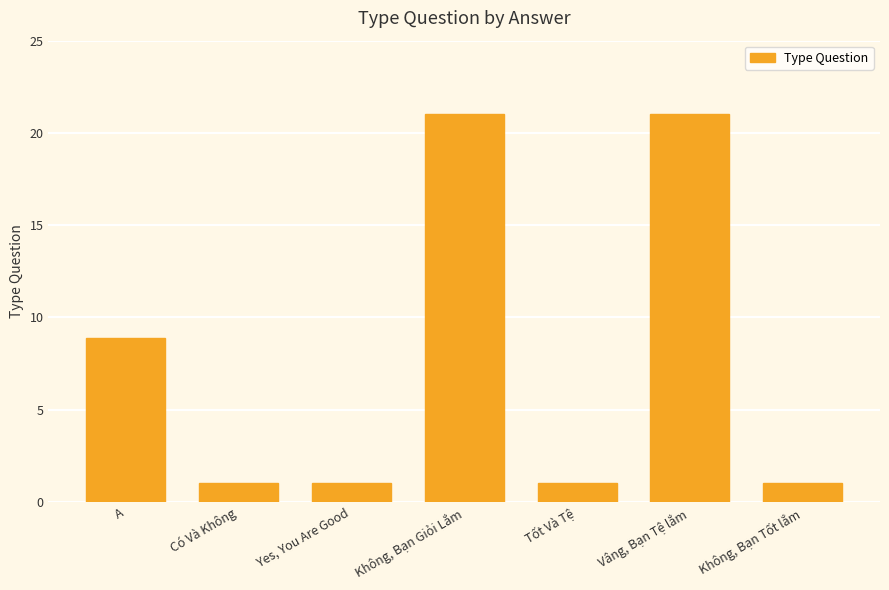

What is the difference between the maximum and minimum values?

20.0